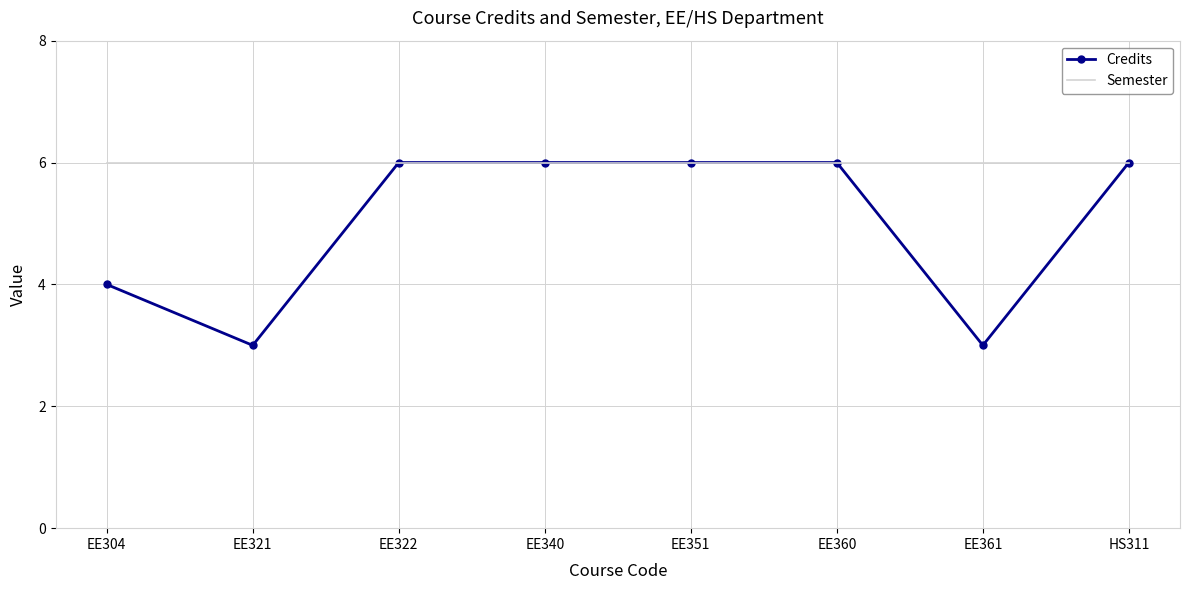

What position from the left is EE360?

6